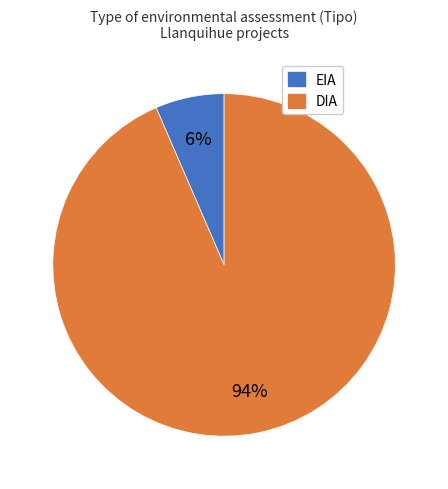

Is the sum of EIA and DIA greater than half?

Yes